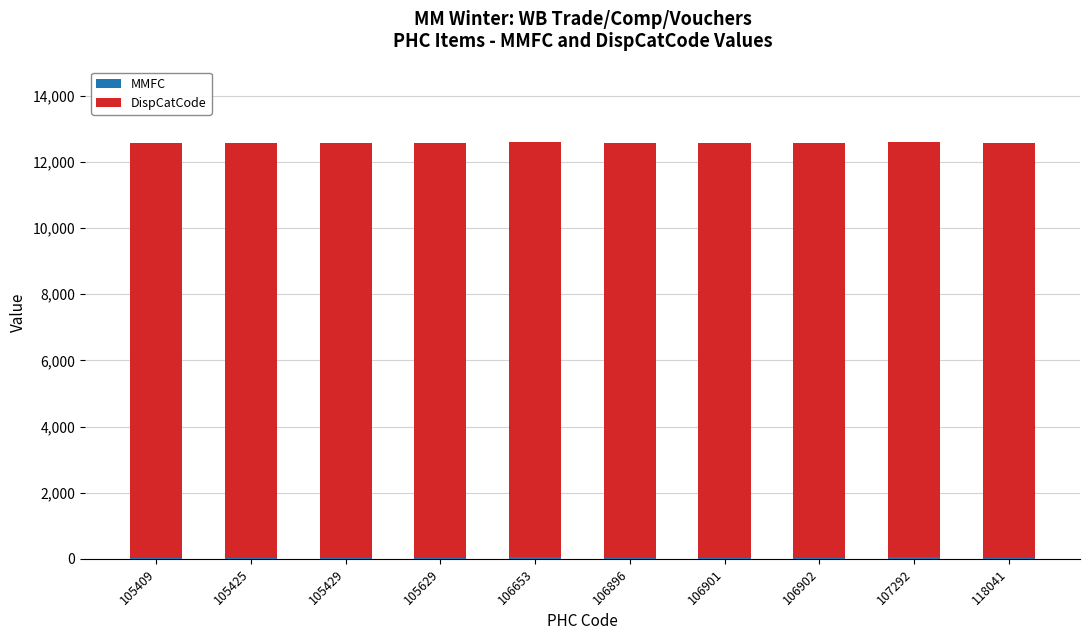

How many categories are shown in the chart?

10